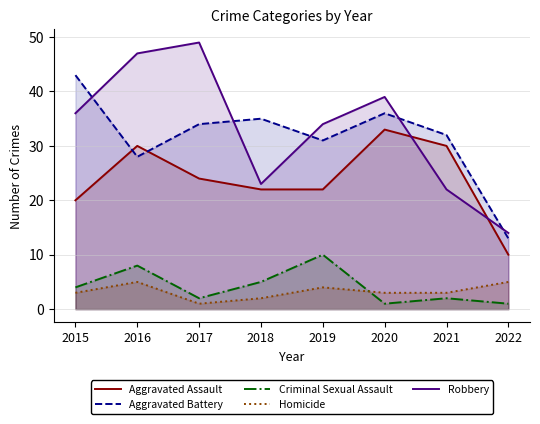

What is the value of the Homicide point at the 7th from the left?

3